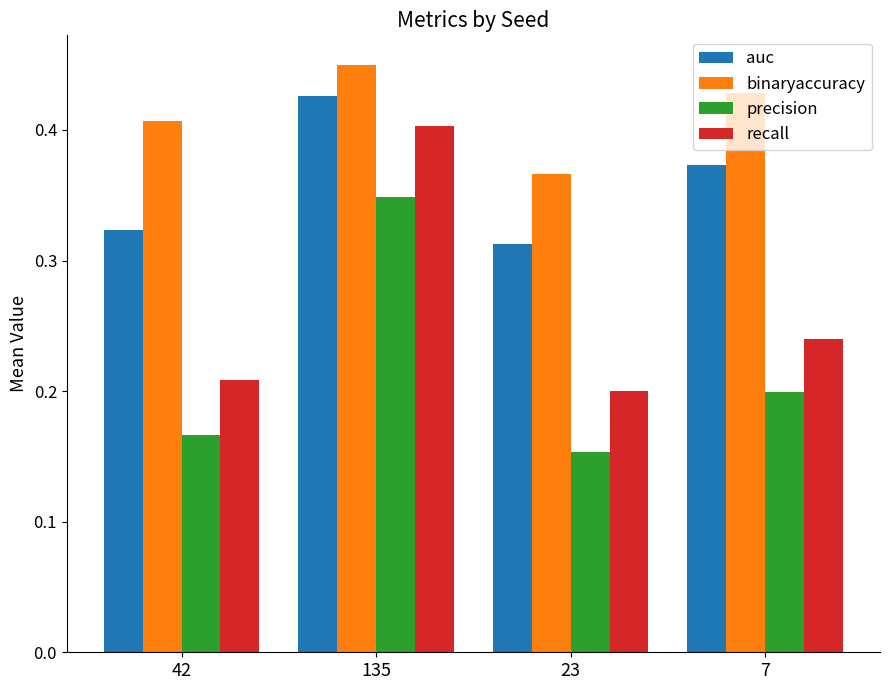

What is the label of the 4th bar from the right?

42